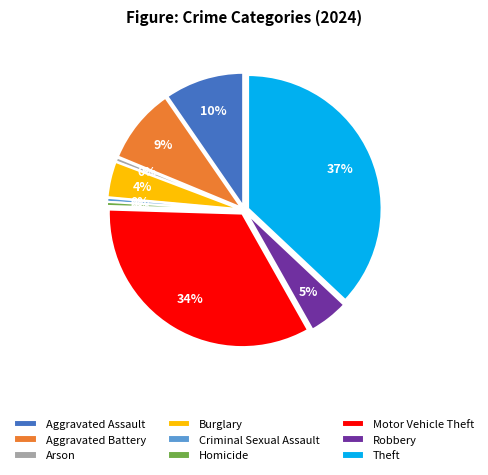

The Motor Vehicle Theft slice represents 39% of the pie. True or false?

False